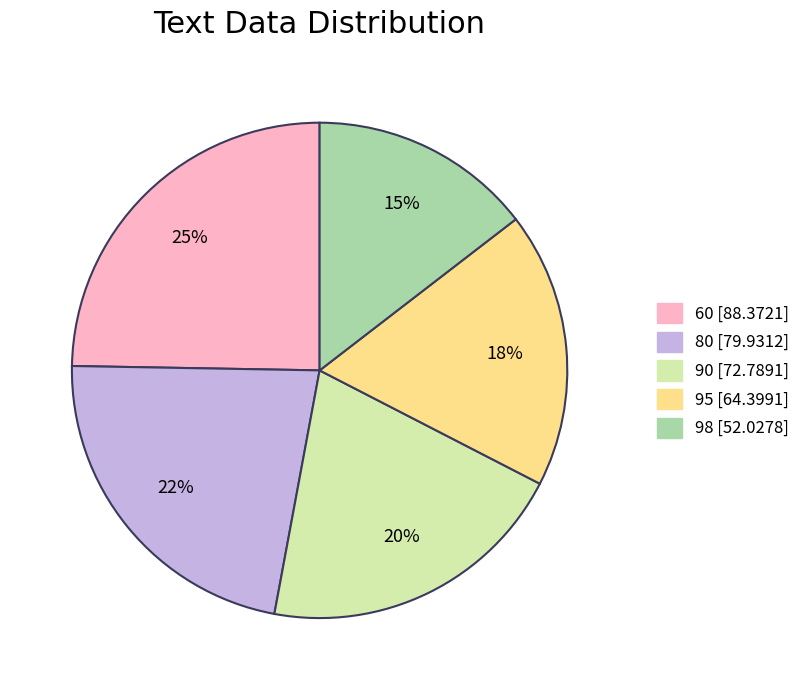

What percentage is the 95 slice, to the nearest percent?

18%